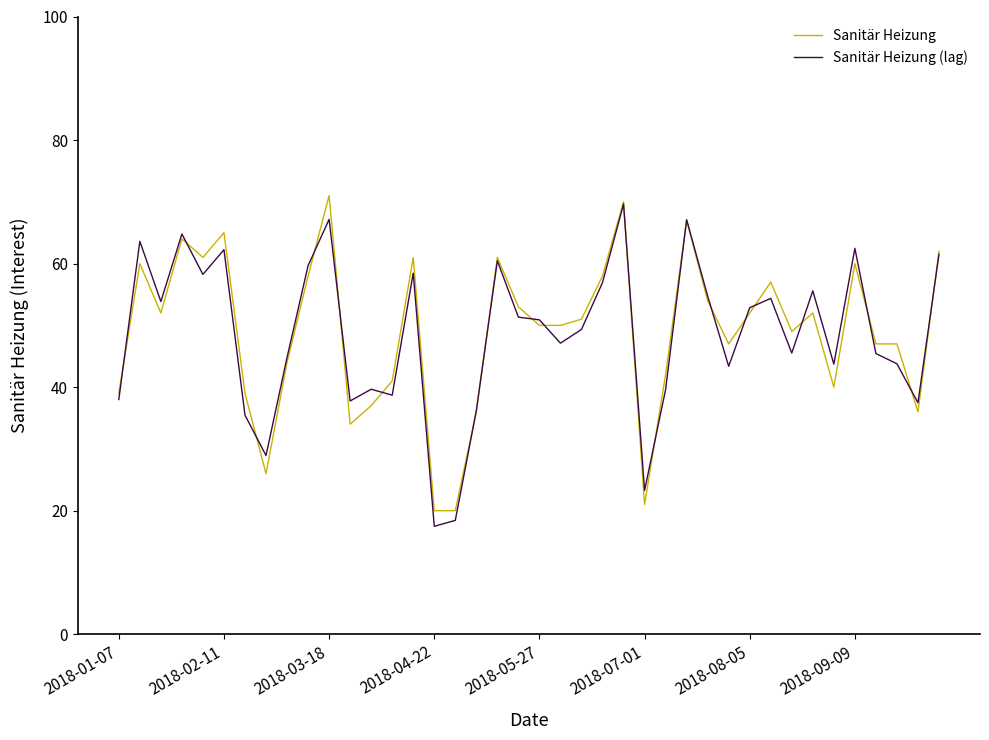

True or false: Sanitär Heizung (lag) has more than 0 points higher than both neighbors.

True